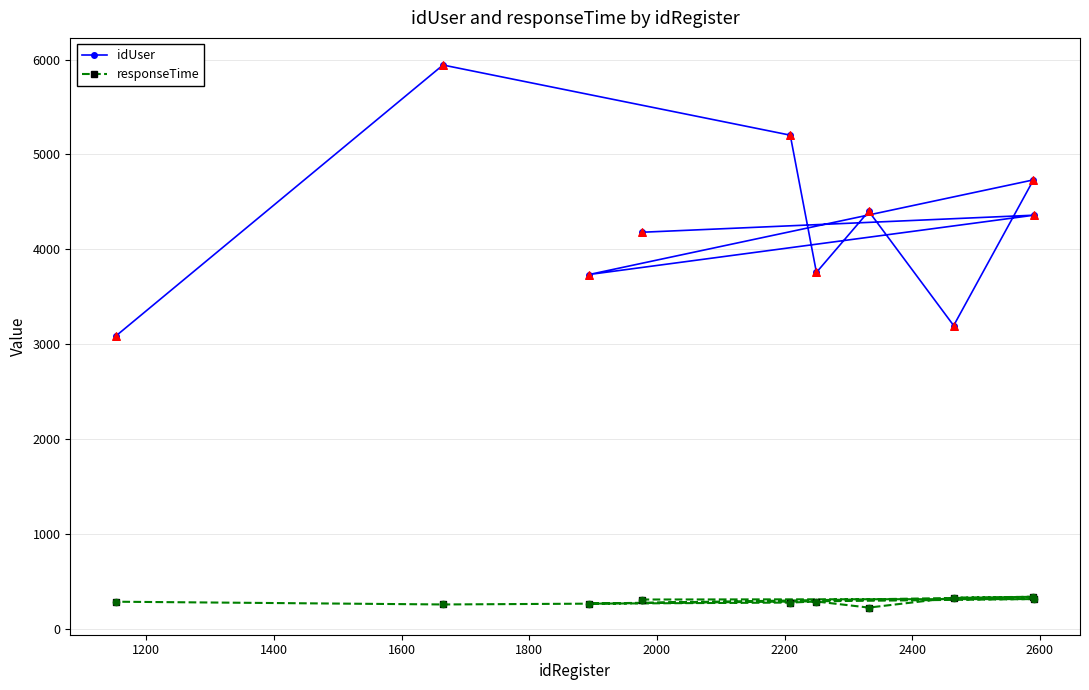

Which series has the largest total across all categories?

idUser